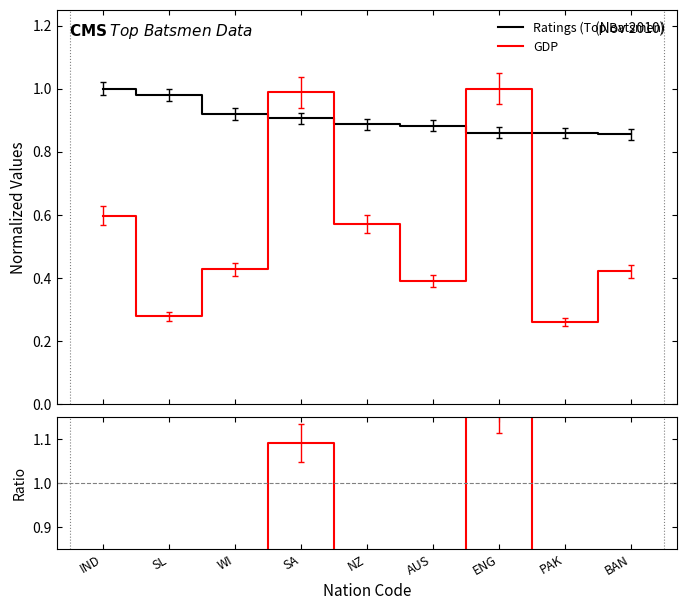

The value of Ratings (Top Batsmen) at IND is 1.0. True or false?

True